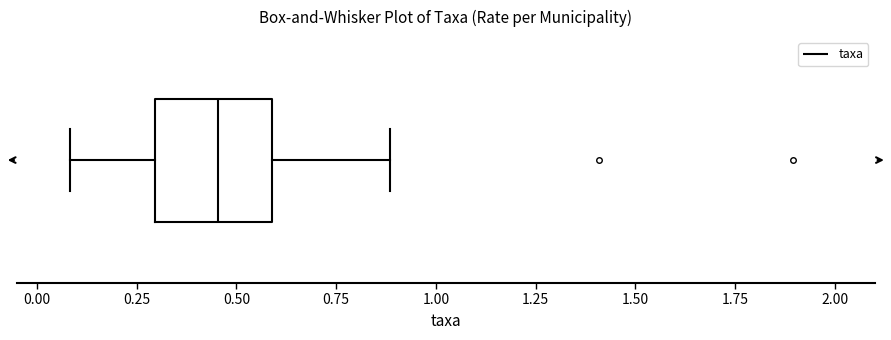

Where is the right edge of the box on the x-axis? The values are not printed on the chart, so give them approximately, as read against the axis.

0.60